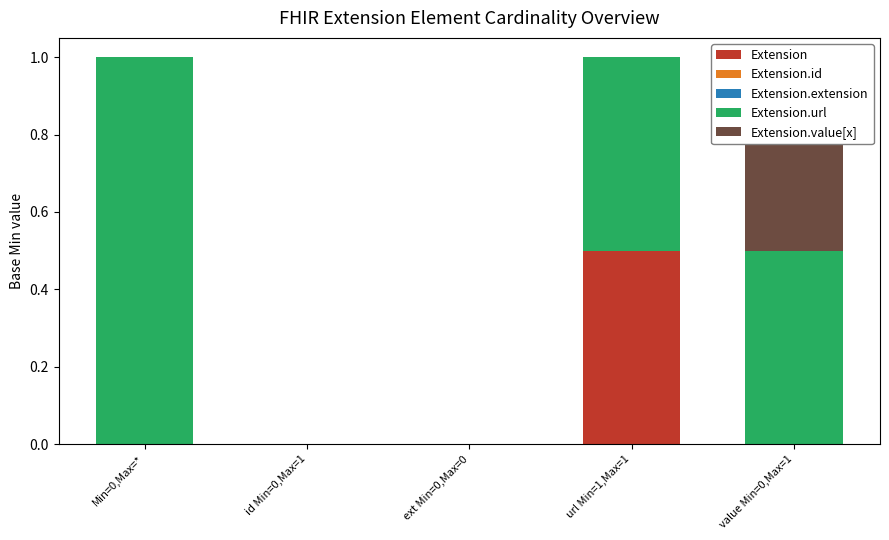

How many bars are there in each group?

5